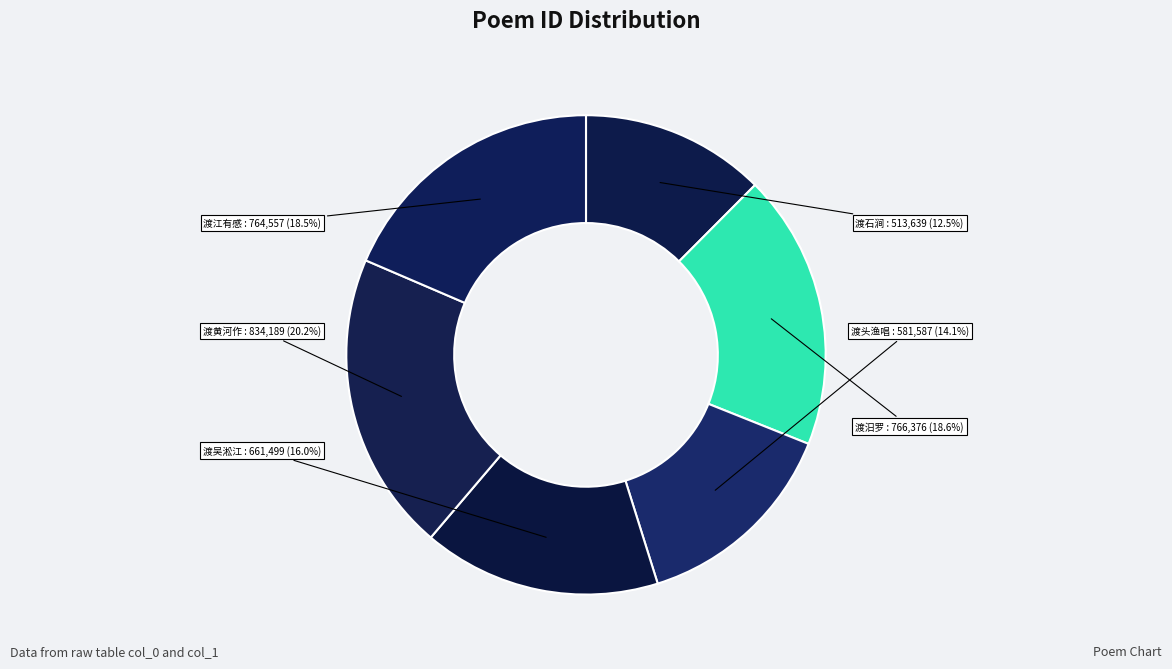

How many segments does this pie chart have?

6